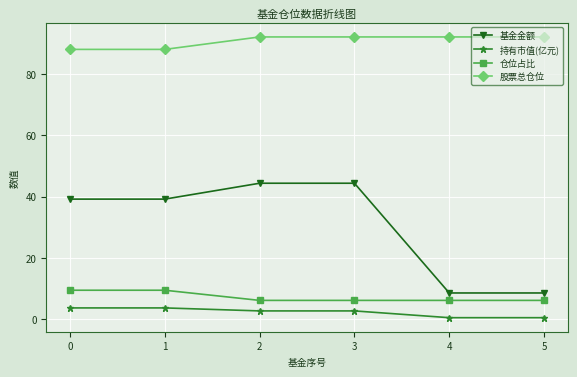

What is the total value across all series at 1?

140.4